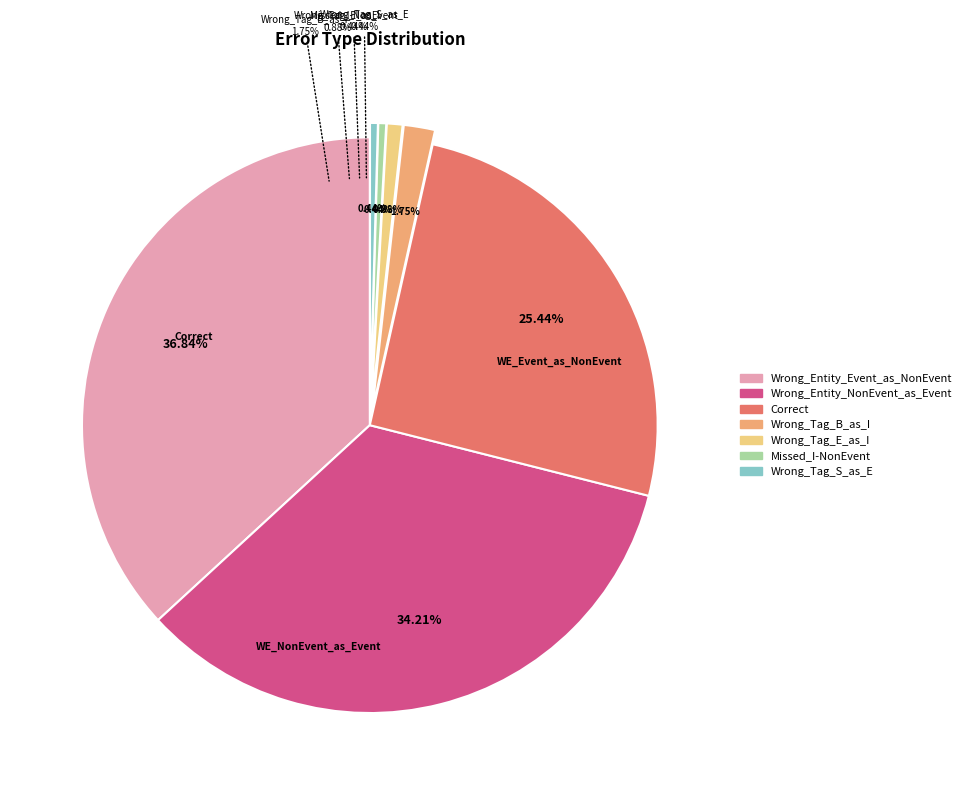

How many slices are in this pie chart?

7